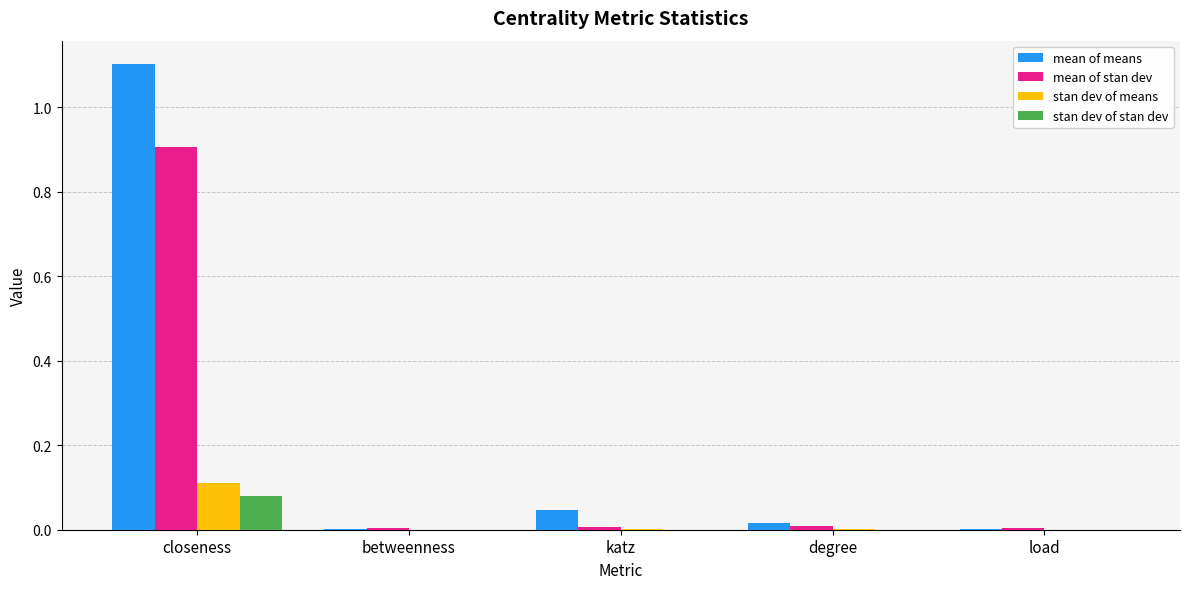

At which category is the sum across all series the highest?

closeness